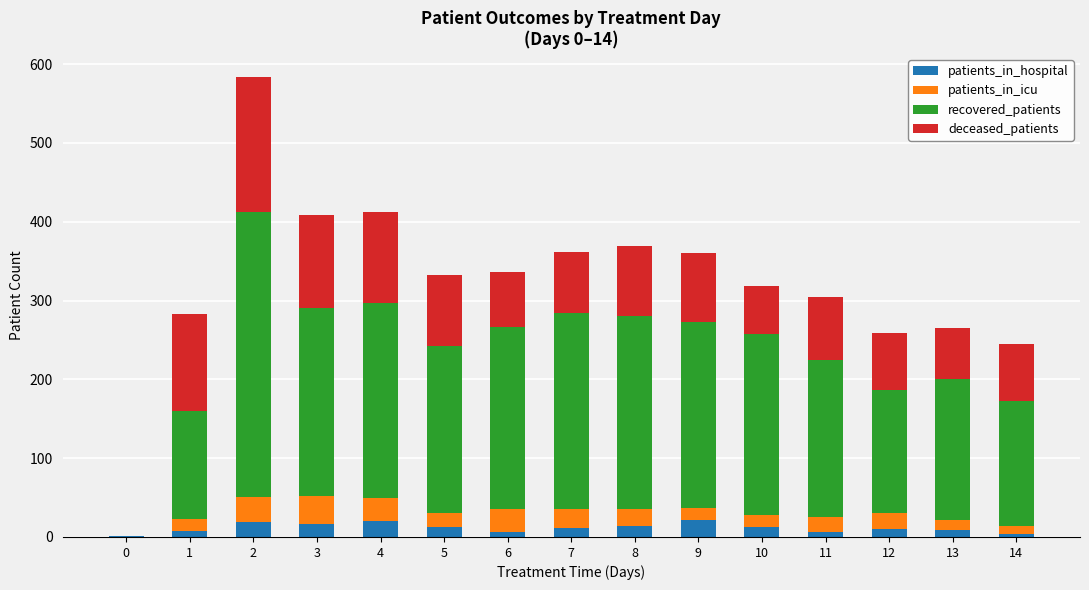

The value of patients_in_hospital at 10 is 13. True or false?

True